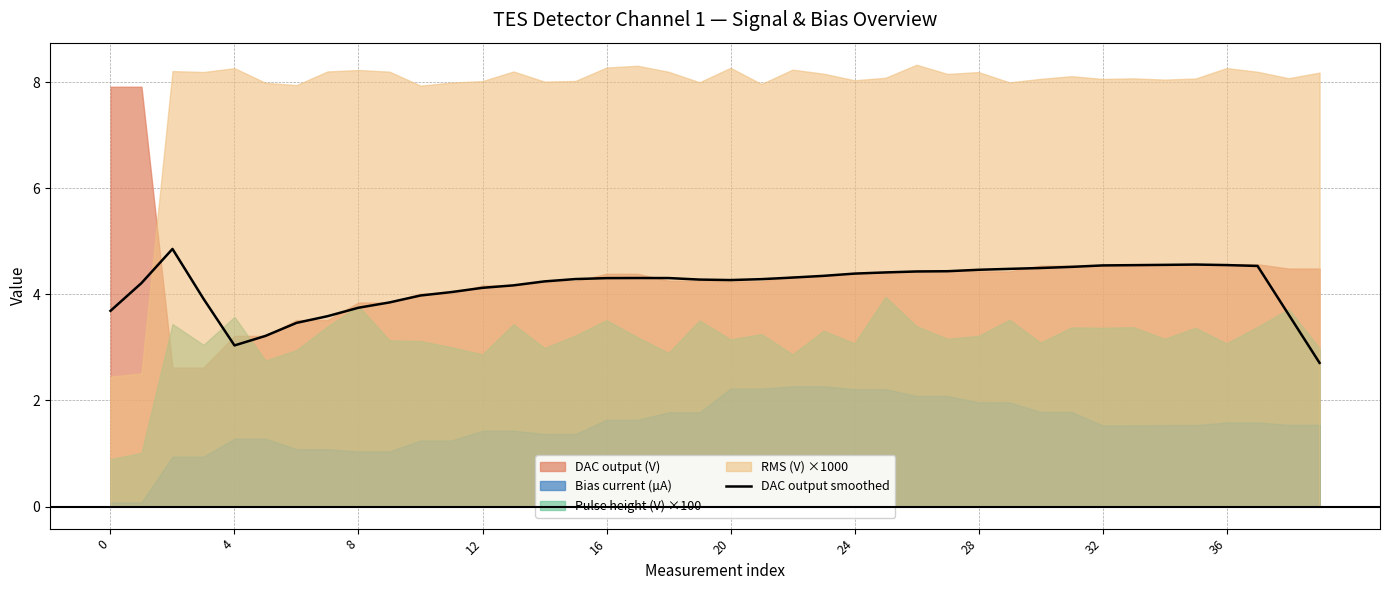

True or false: DAC output smoothed has a value of 2.3 at 32.

False